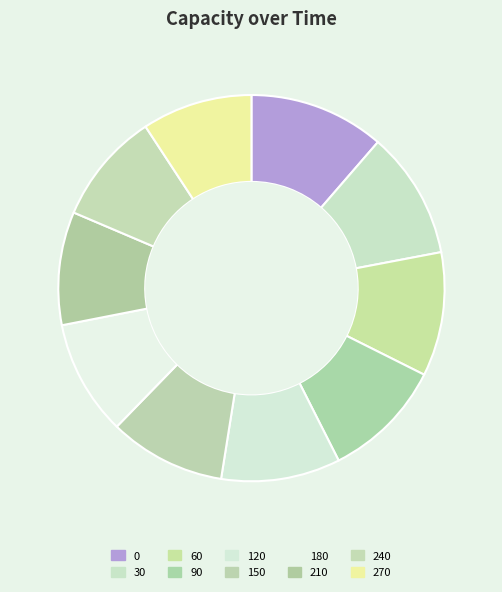

Does 60 account for over 50% of the chart?

No